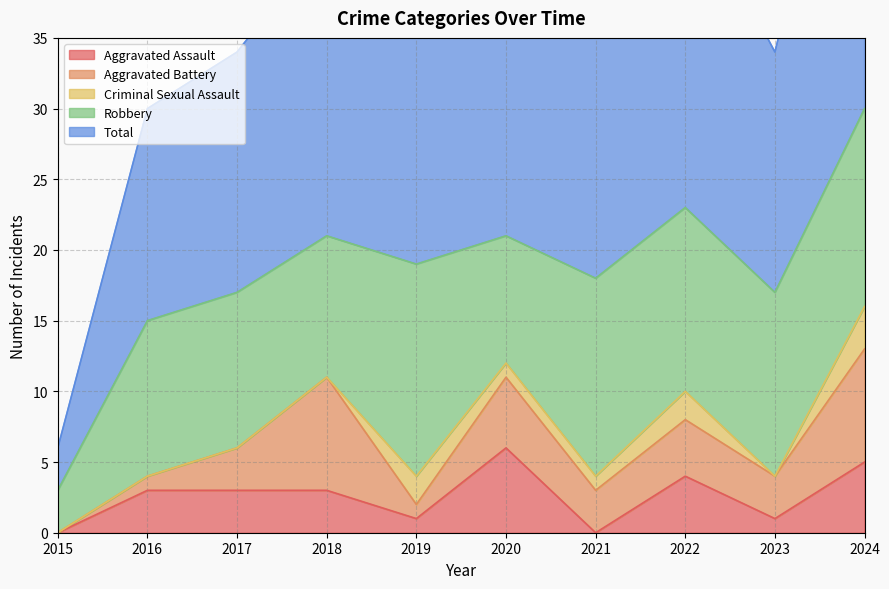

What is the difference between the second highest and minimum values in the Aggravated Assault series?

5